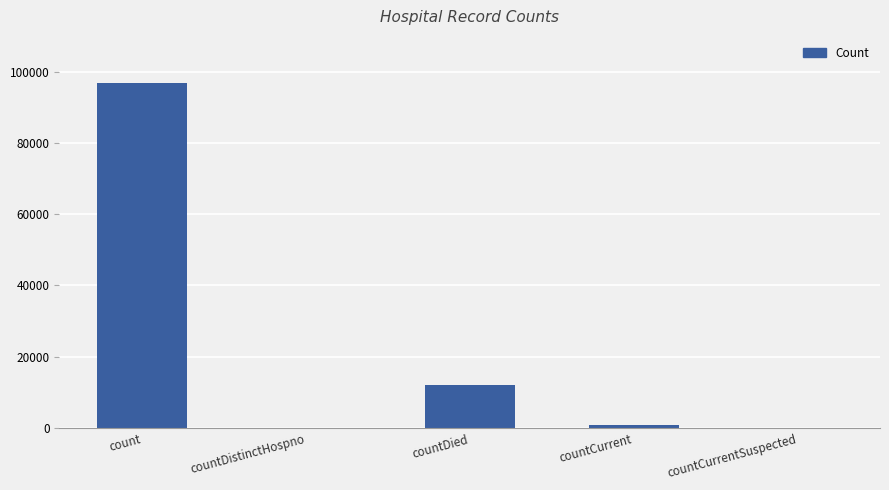

Between count and countDied, which is larger?

count